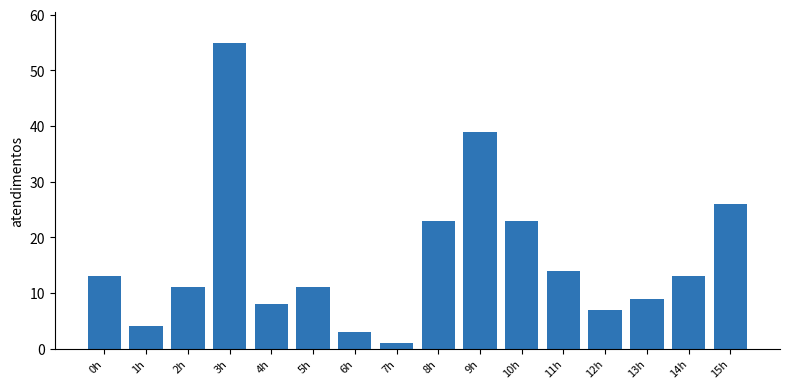

Which has a higher value, 12h or 13h?

13h